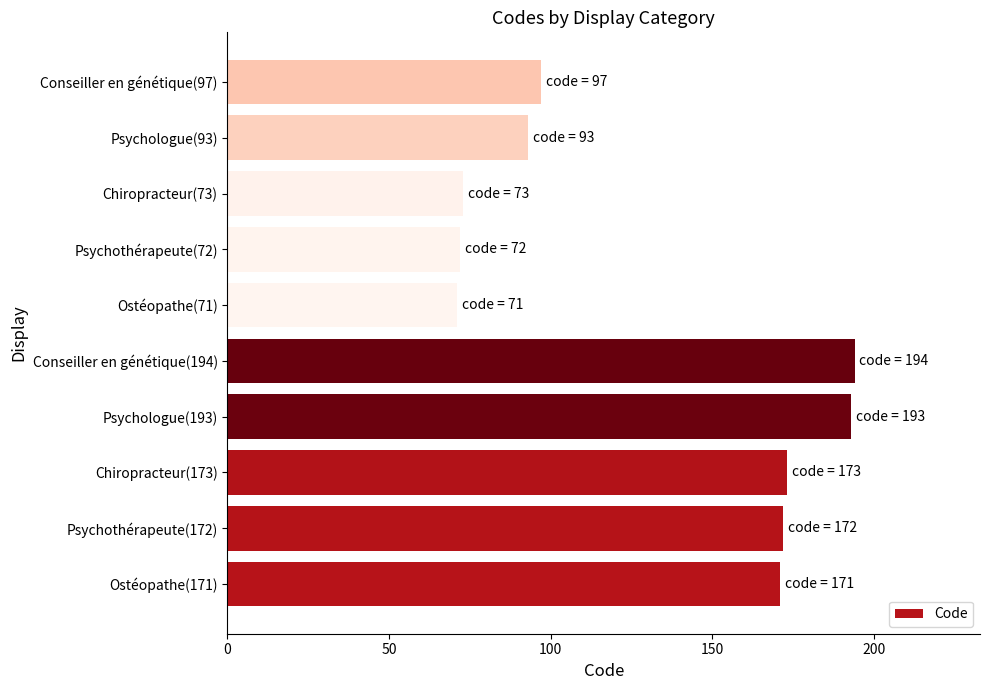

What is the greatest value displayed?

194